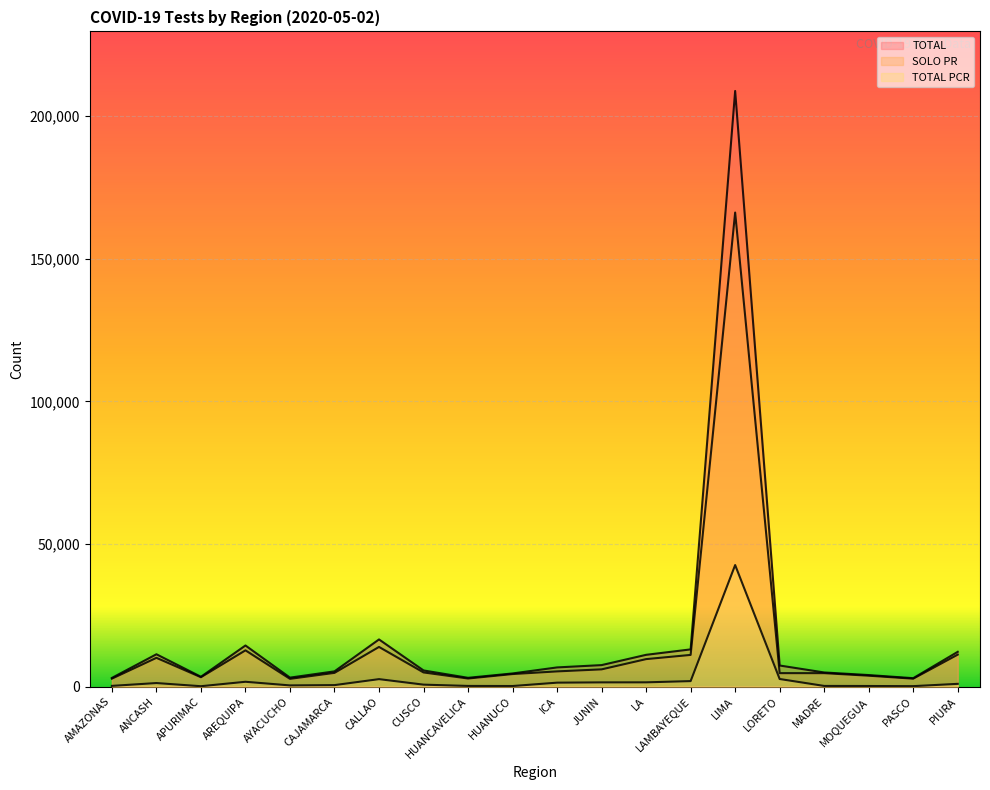

The TOTAL series shows 5357 at CAJAMARCA. True or false?

True